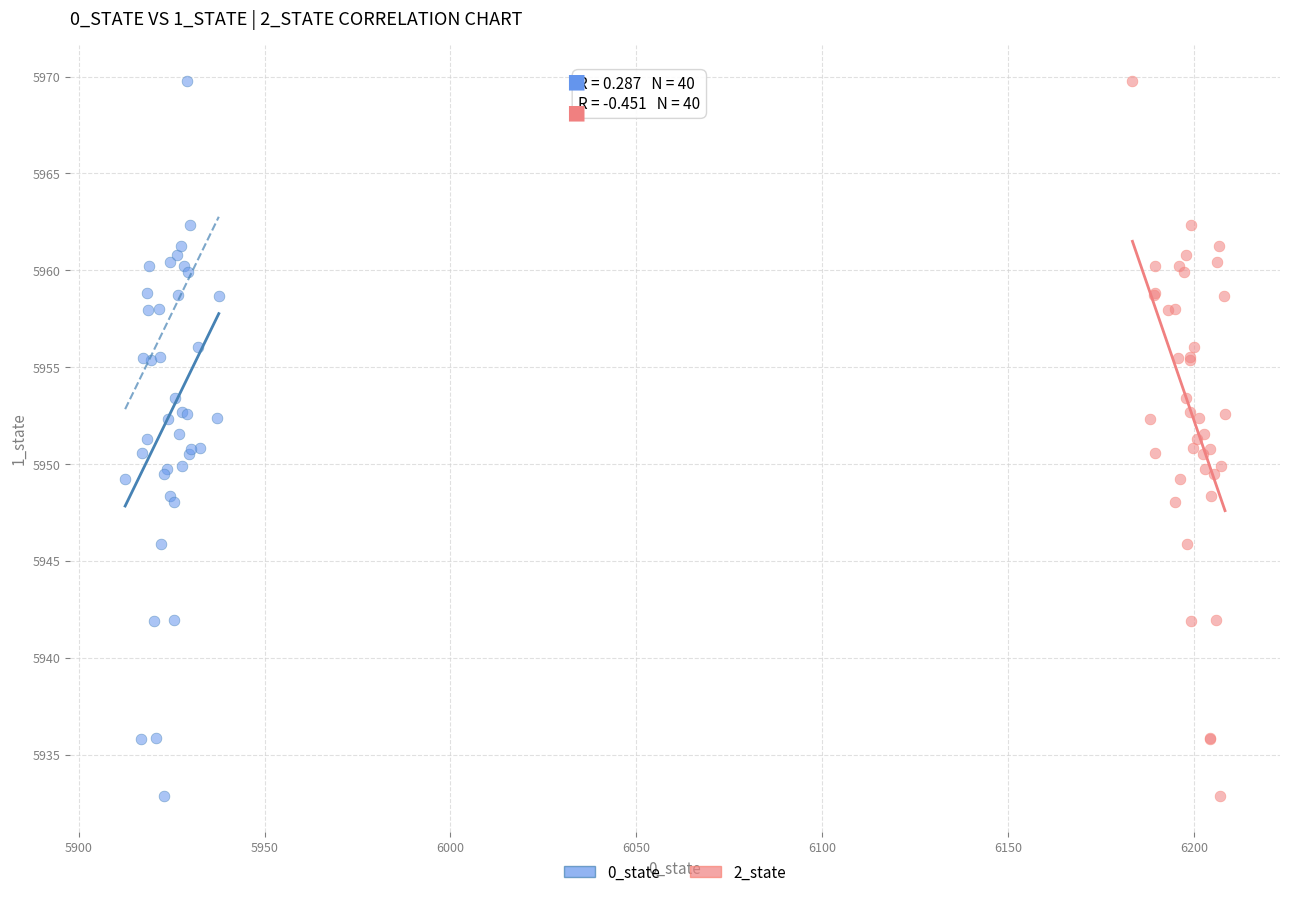

What are all the series names shown in the legend?

0_state, 2_state